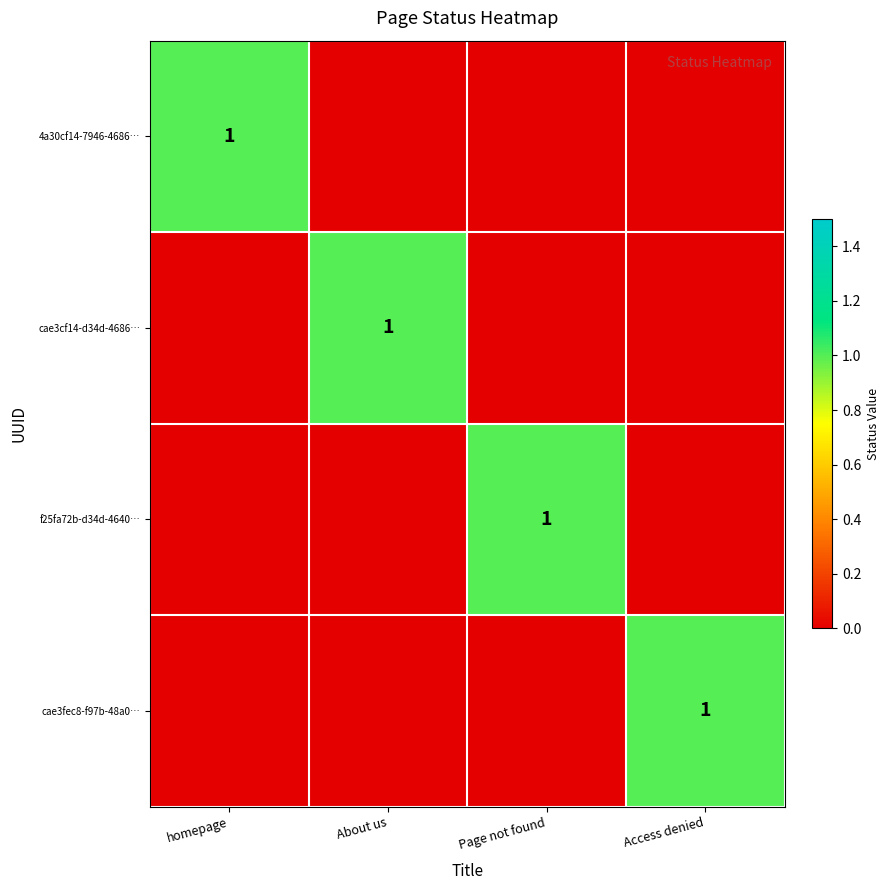

What is the difference between the highest and lowest values at homepage?

1